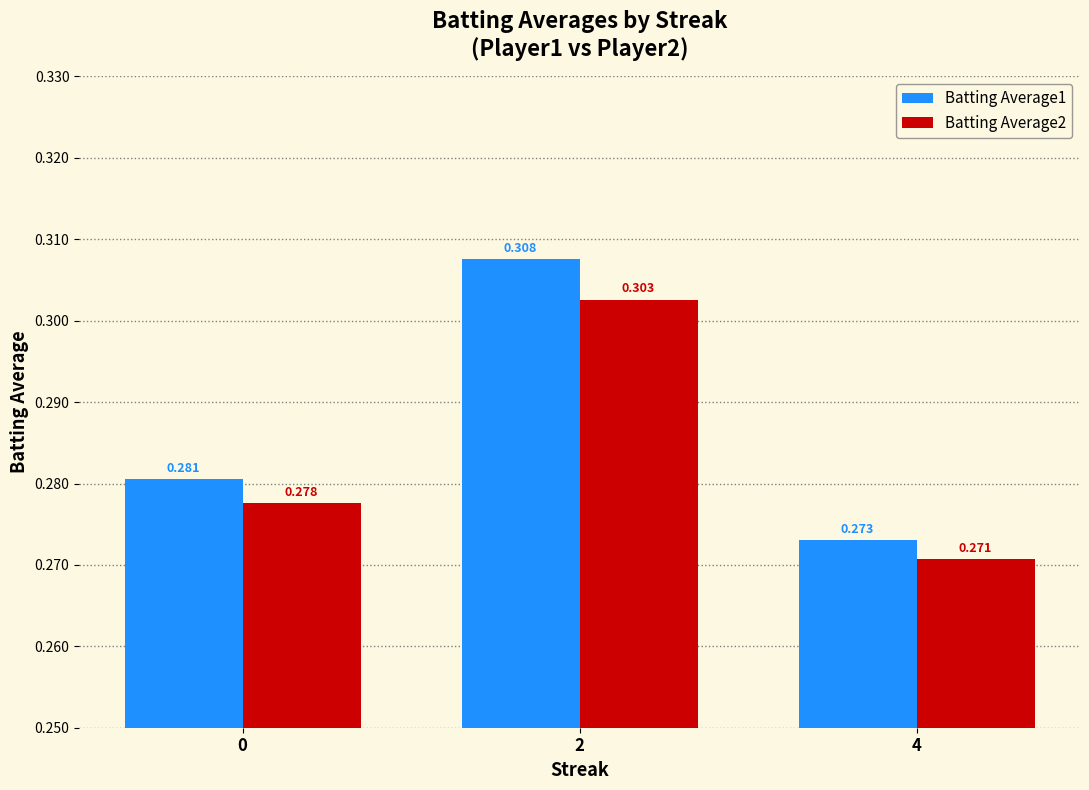

The value of Batting Average2 at 2 is 0.2. True or false?

False